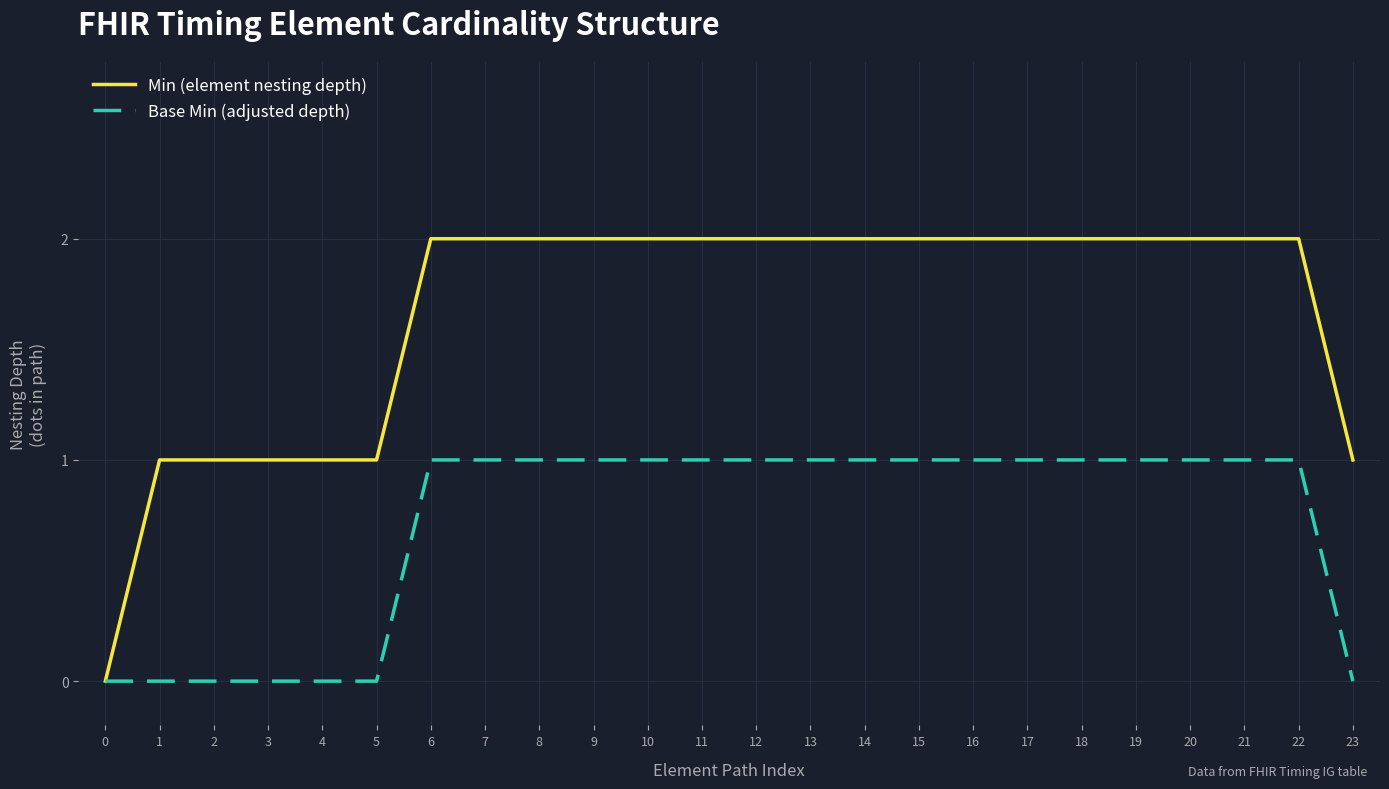

What is the total value across all series at 7?

3